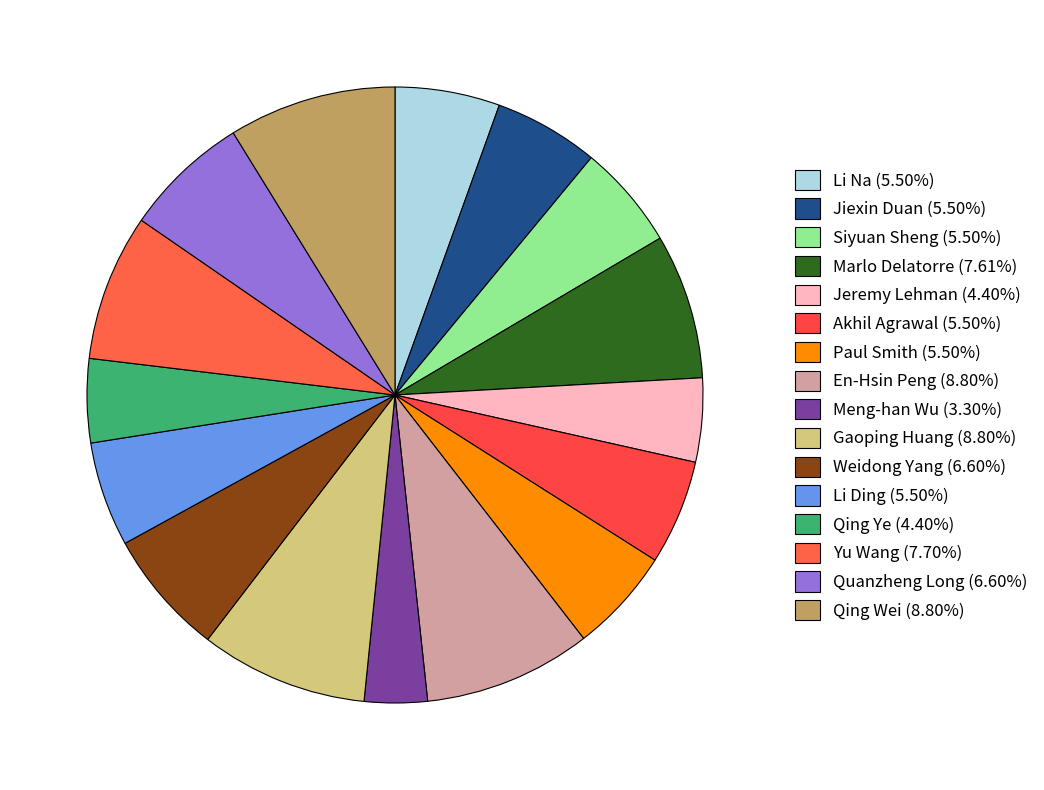

Count the number of slices in the pie.

16